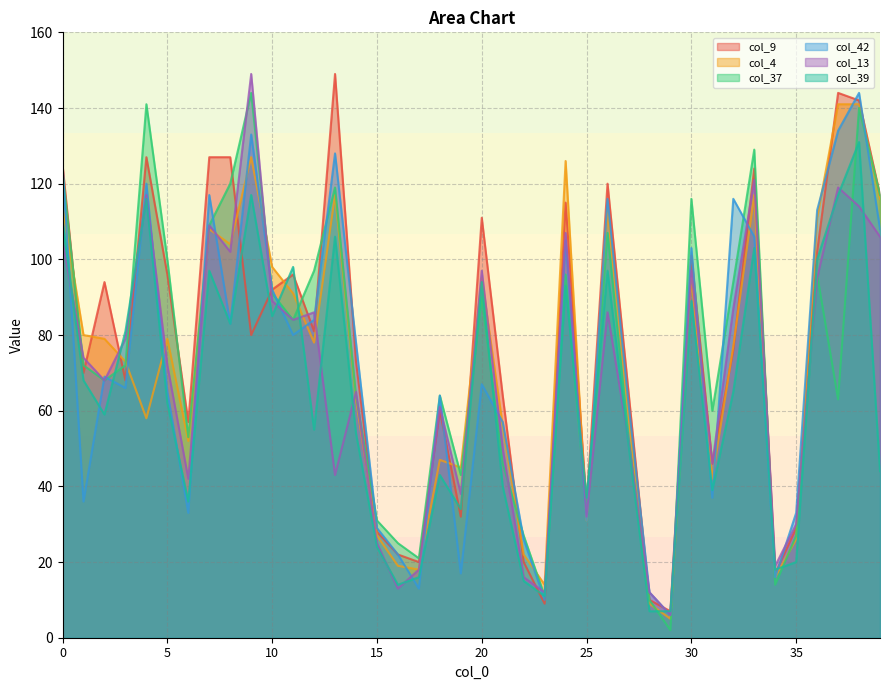

Which series has the largest range (max minus min)?

col_13